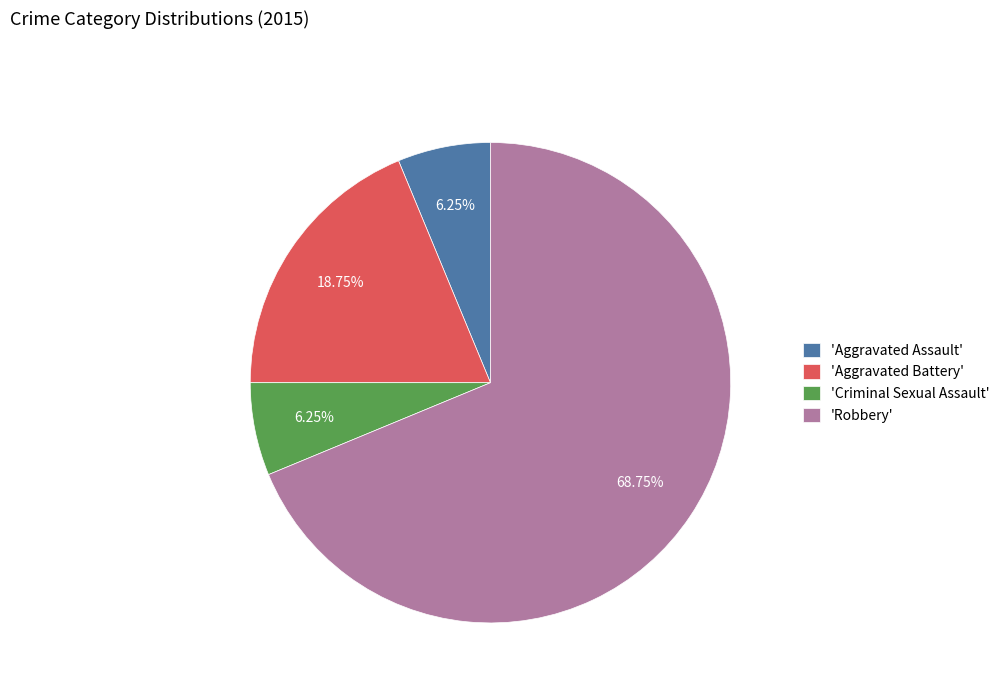

What is the majority slice?

'Robbery'